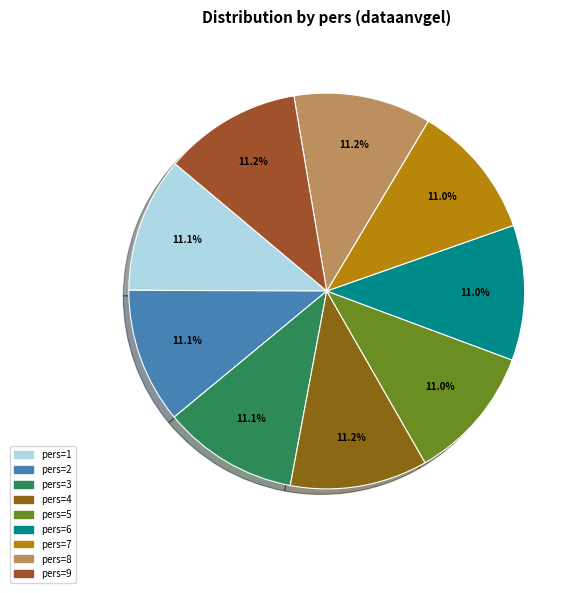

How many slices are in this pie chart?

9